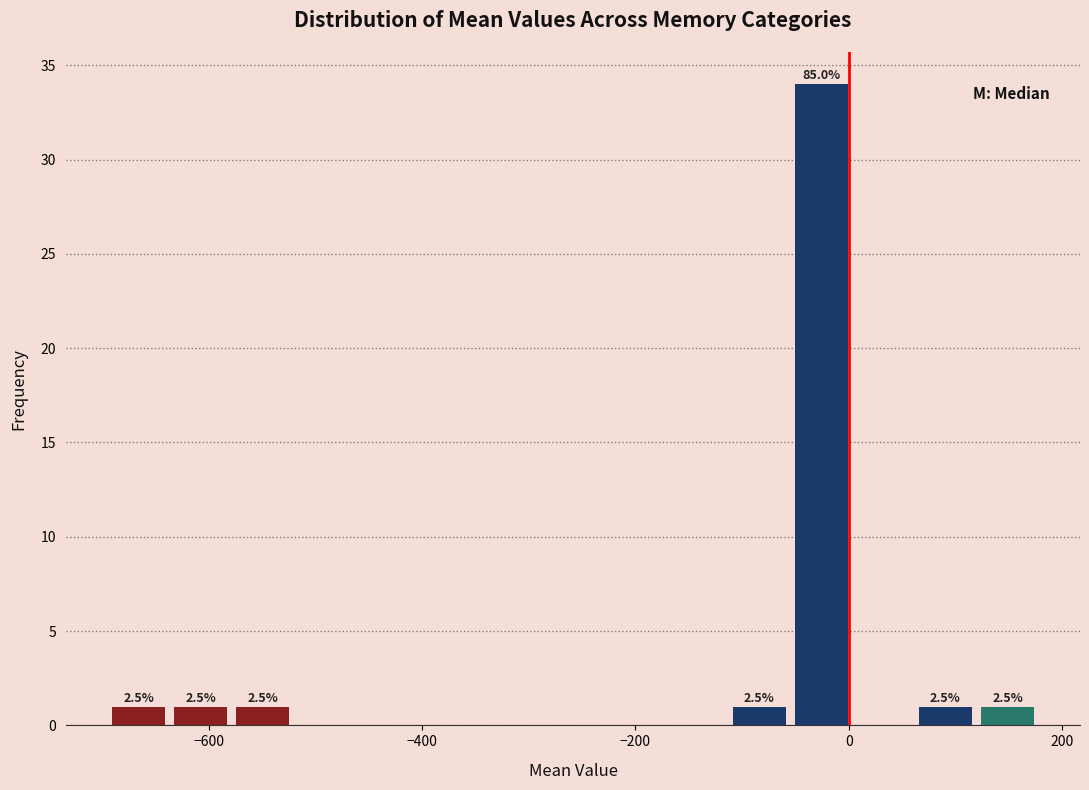

Around what value on the x-axis is the tallest bar? Give the approximate position of its centre, as read against the axis.

-20